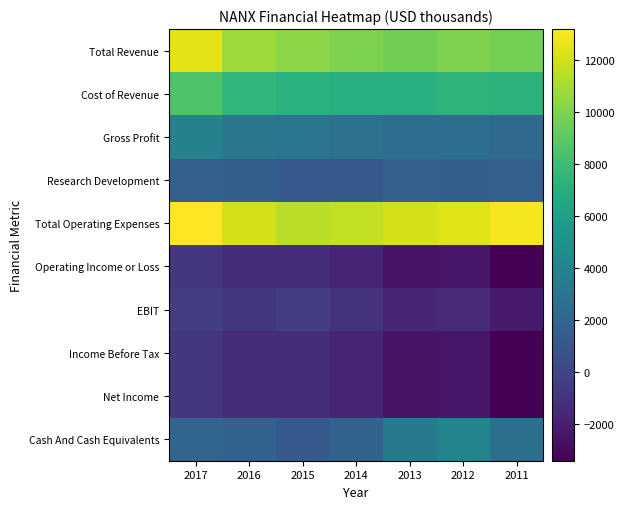

At how many categories does at least one series exceed 11261?

7